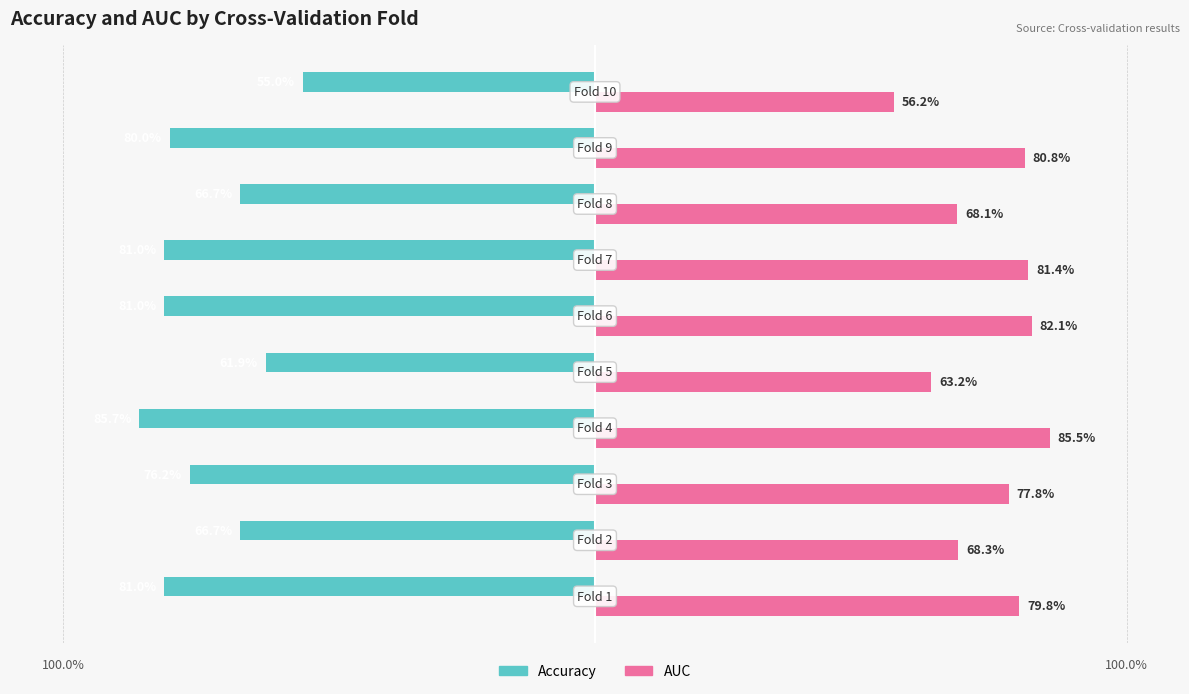

List the series in order of their overall mean, lowest first.

Accuracy, AUC